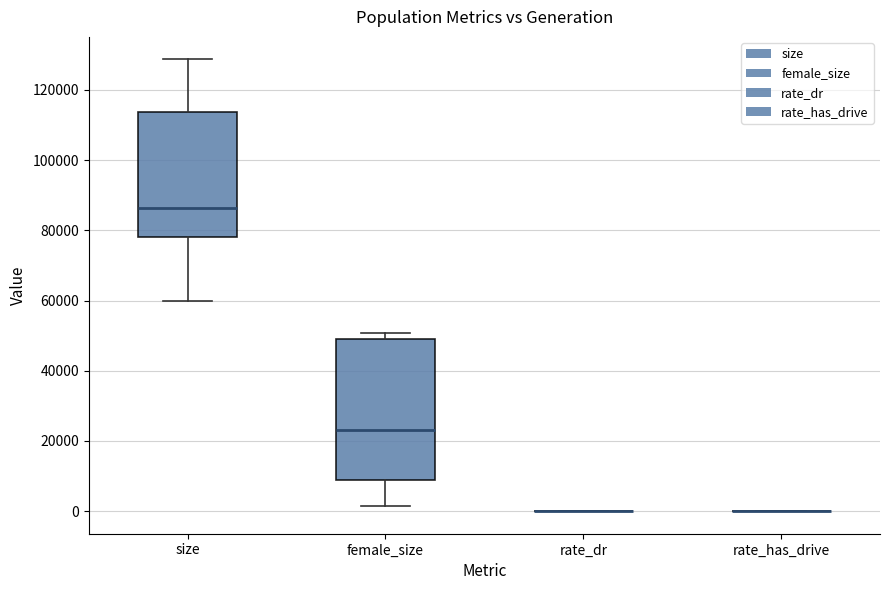

Reading left to right, read every box against the y-axis: the position of its median line, the range the box covers, and the ends of its whiskers. The values are not printed on the chart, so give them approximately, as read against the axis.

size: median 86000, box 78000 to 114000, whiskers 60000 to 128000
female_size: median 24000, box 8000 to 50000, whiskers 2000 to 50000 (just above the box's upper edge)
rate_dr: box collapsed to a line at 0, whiskers 0 to 0
rate_has_drive: box collapsed to a line at 0, whiskers 0 to 0